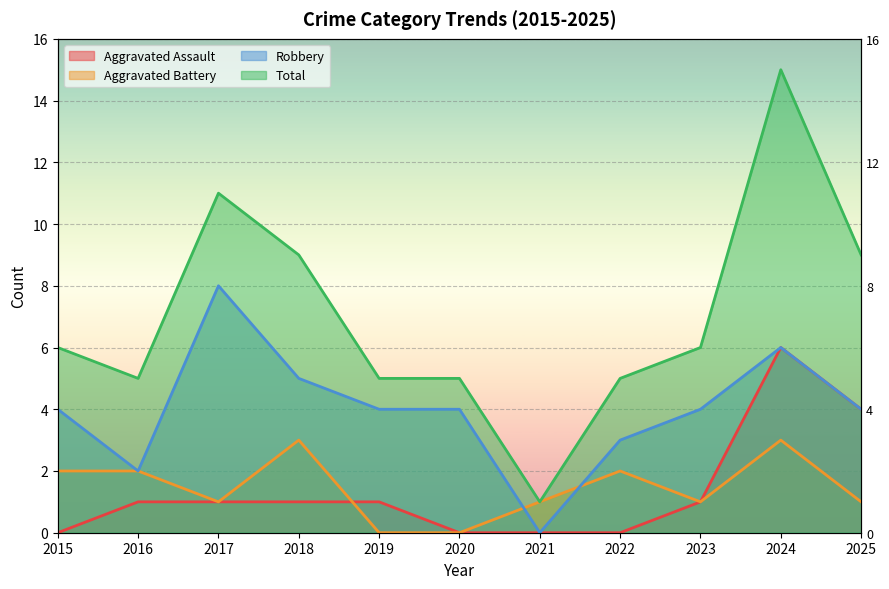

The Aggravated Assault series shows 1 at 2018. True or false?

True